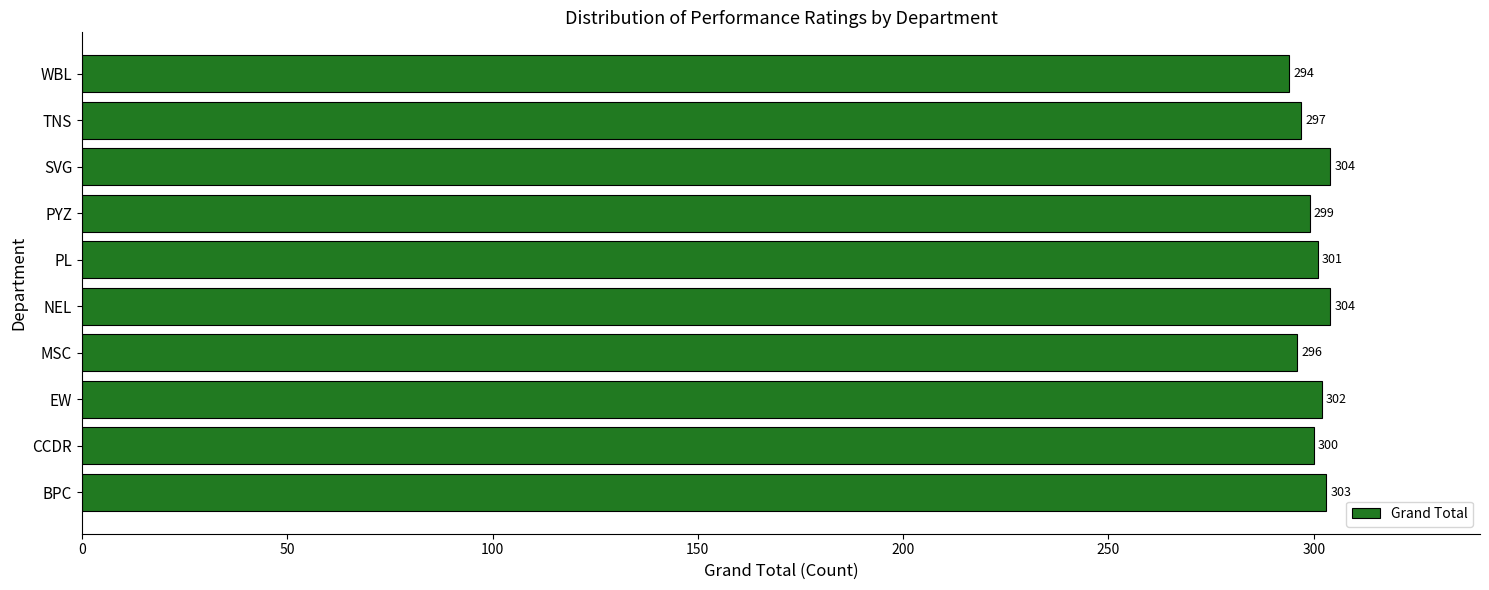

The value at TNS is 197. True or false?

False